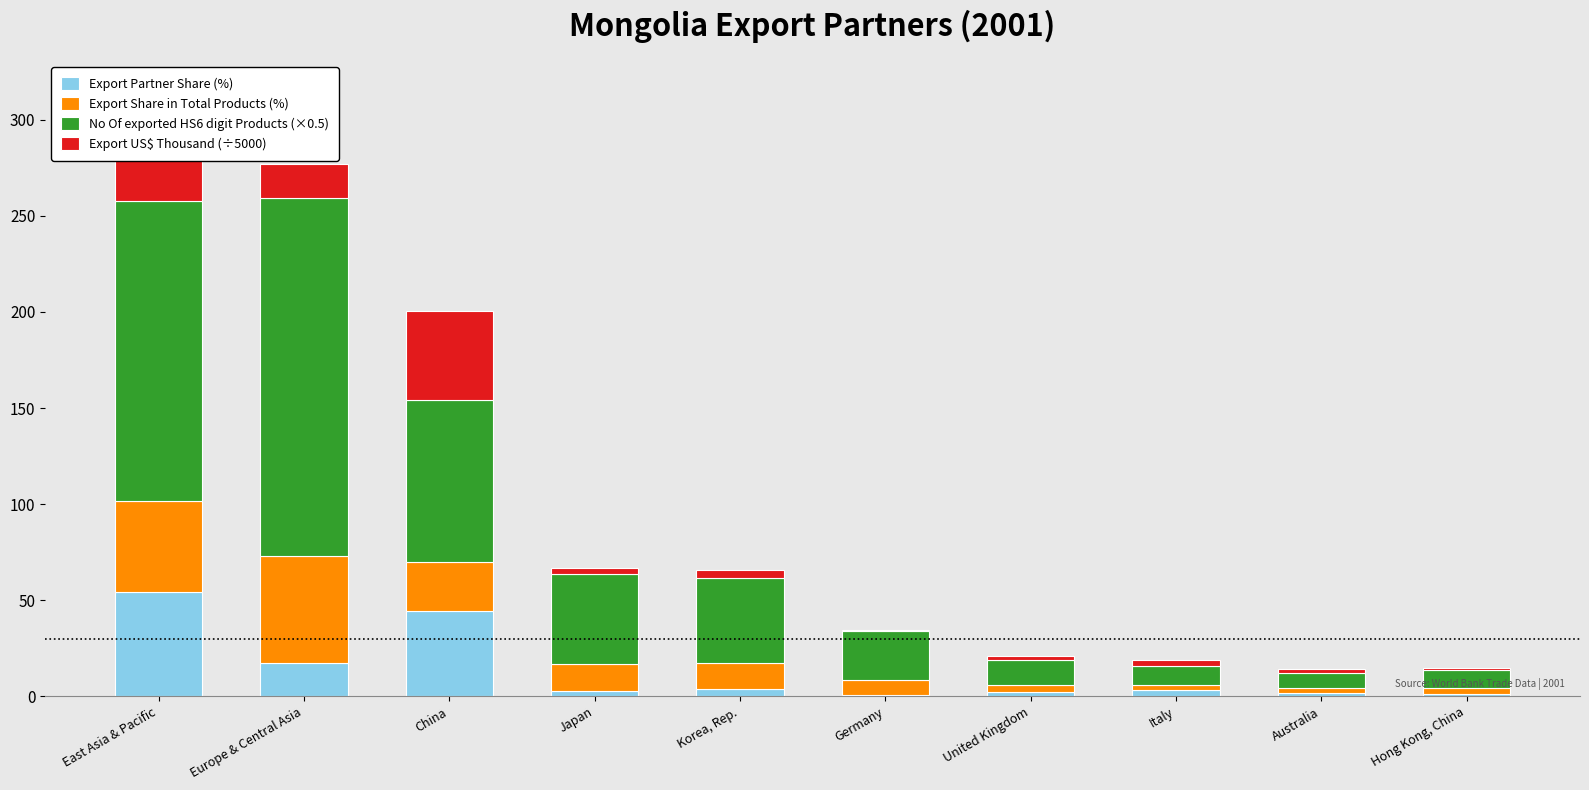

Reading left to right, extract all data points from this chart.

Export Partner Share (%): East Asia & Pacific=54.3	Europe & Central Asia=17.1	China=44.2	Japan=3.0	Korea, Rep.=3.8	Germany=0.6	United Kingdom=2.4	Italy=3.2	Australia=1.9	Hong Kong, China=1.3
Export Share in Total Products (%): East Asia & Pacific=47.1	Europe & Central Asia=55.9	China=25.4	Japan=14.0	Korea, Rep.=13.4	Germany=7.7	United Kingdom=3.8	Italy=2.9	Australia=2.4	Hong Kong, China=2.9
No Of exported HS6 digit Products (×0.5): East Asia & Pacific=156.5	Europe & Central Asia=186.0	China=84.5	Japan=46.5	Korea, Rep.=44.5	Germany=25.5	United Kingdom=12.5	Italy=9.5	Australia=8.0	Hong Kong, China=9.5
Export US$ Thousand (÷5000): East Asia & Pacific=56.9	Europe & Central Asia=17.9	China=46.3	Japan=3.2	Korea, Rep.=4.0	Germany=0.6	United Kingdom=2.5	Italy=3.4	Australia=2.0	Hong Kong, China=1.3